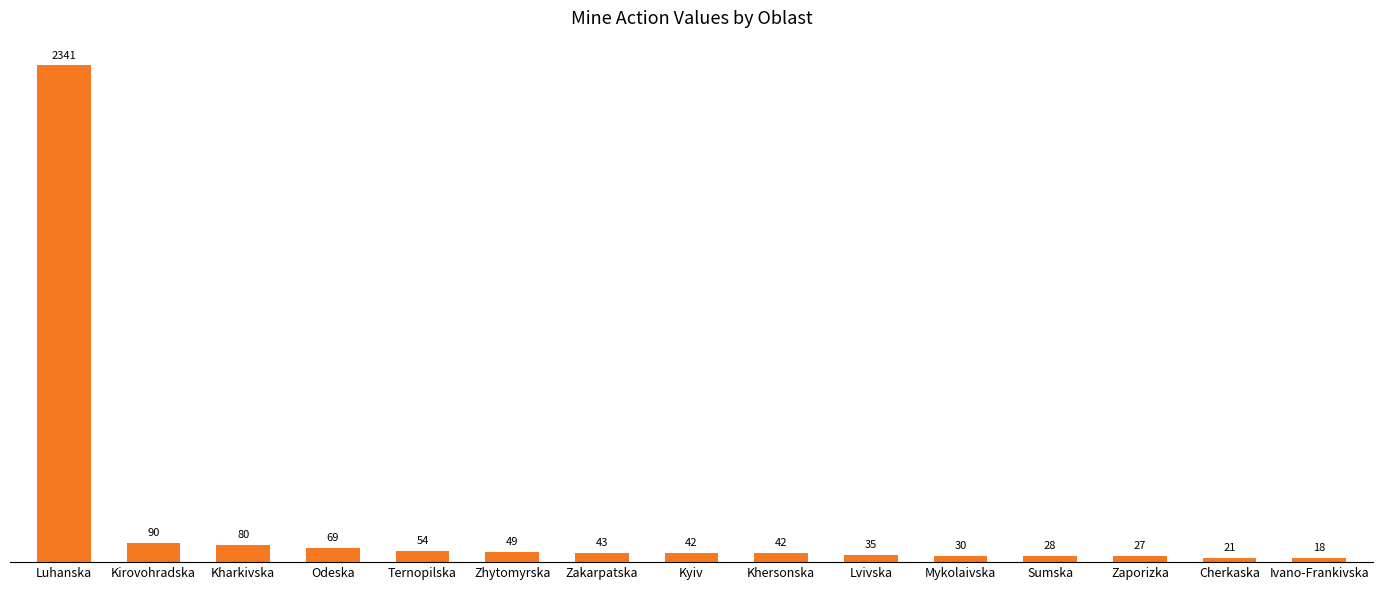

What is the label of the 11th bar from the right?

Ternopilska